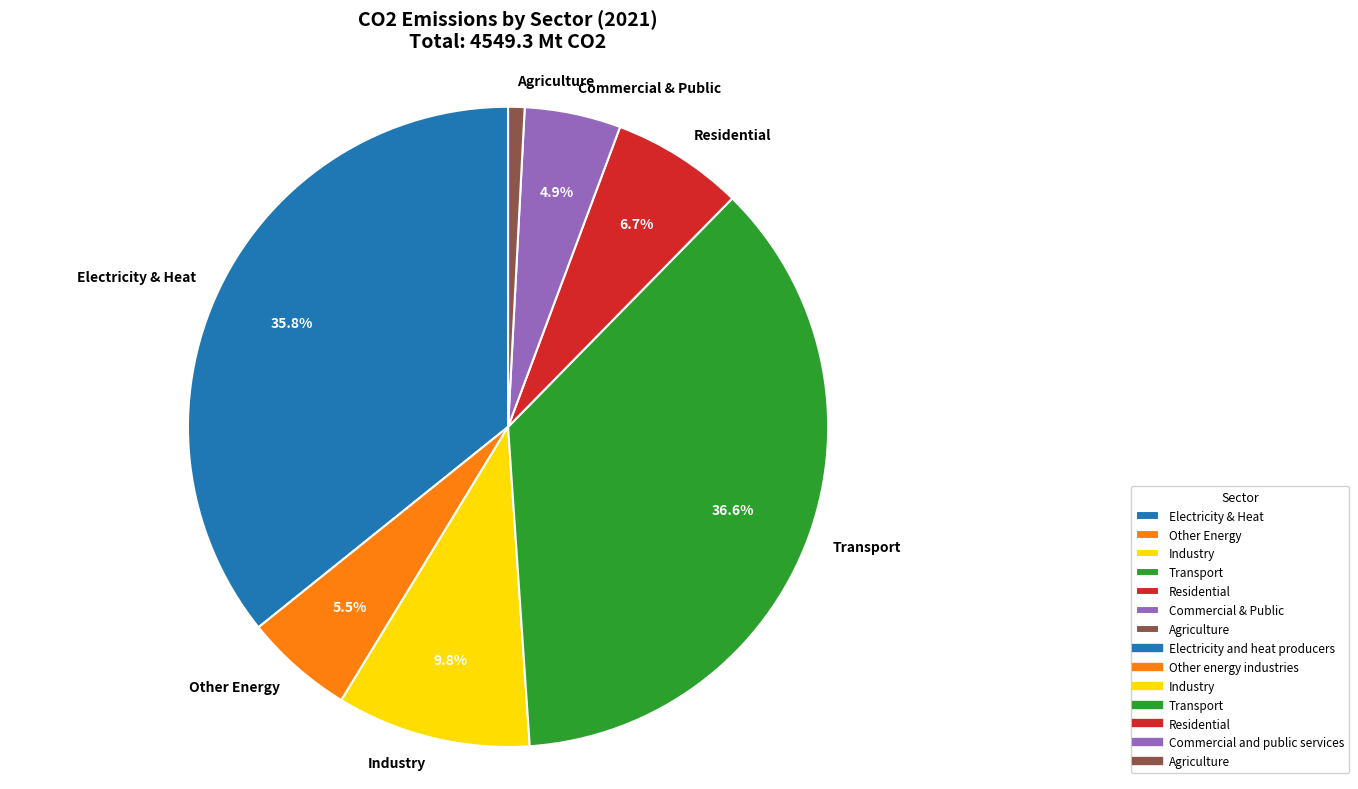

Is there any slice that represents more than half of the pie?

No